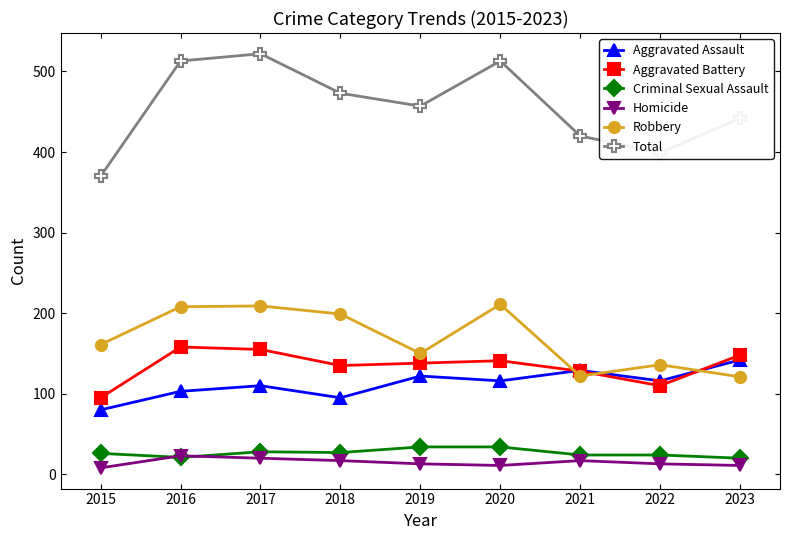

What is the lowest value of the Homicide series?

8